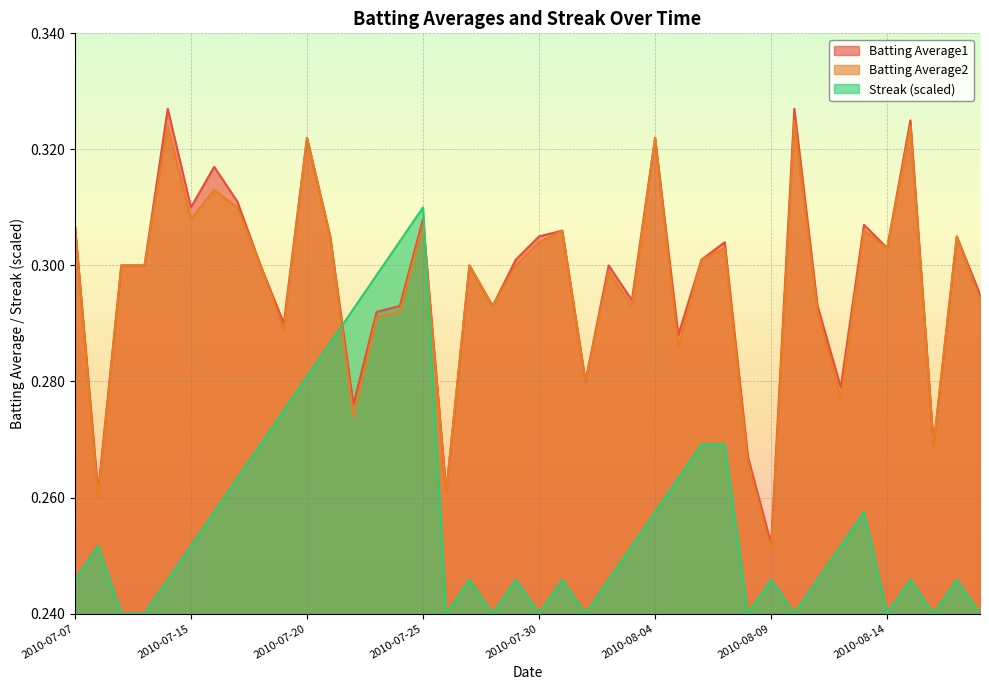

List the labels in order of Streak value, smallest first.

2010-07-09, 2010-07-10, 2010-07-26, 2010-07-28, 2010-07-30, 2010-08-01, 2010-08-08, 2010-08-10, 2010-08-14, 2010-08-16, 2010-08-18, 2010-07-07, 2010-07-11, 2010-07-27, 2010-07-29, 2010-07-31, 2010-08-02, 2010-08-09, 2010-08-11, 2010-08-15, 2010-08-17, 2010-07-08, 2010-07-15, 2010-08-03, 2010-08-12, 2010-07-16, 2010-08-04, 2010-08-13, 2010-07-17, 2010-08-05, 2010-07-18, 2010-08-06, 2010-08-07, 2010-07-19, 2010-07-20, 2010-07-21, 2010-07-22, 2010-07-23, 2010-07-24, 2010-07-25